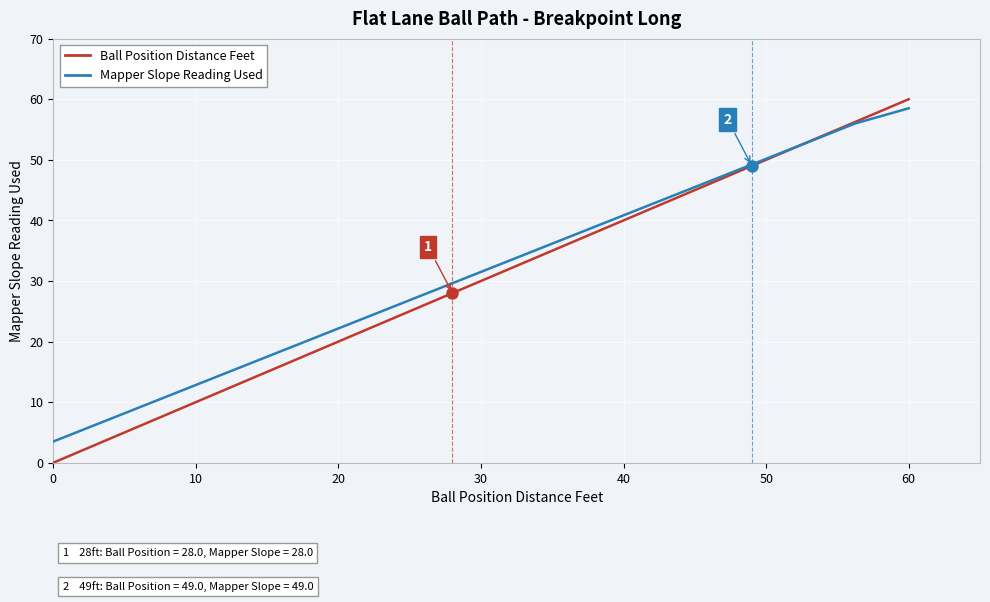

What are all the series names shown in the legend?

Ball Position Distance Feet, Mapper Slope Reading Used